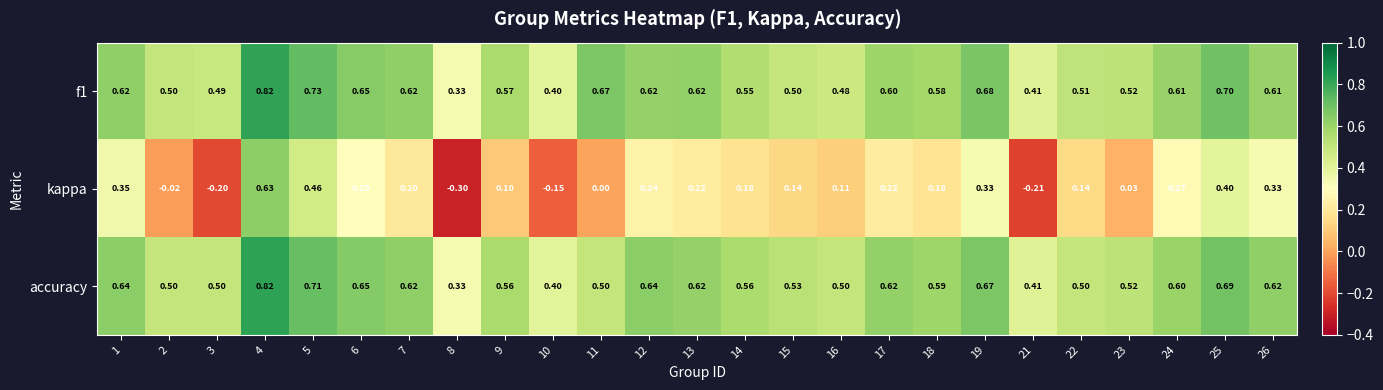

Which series changed the most between 4 and 19?

kappa